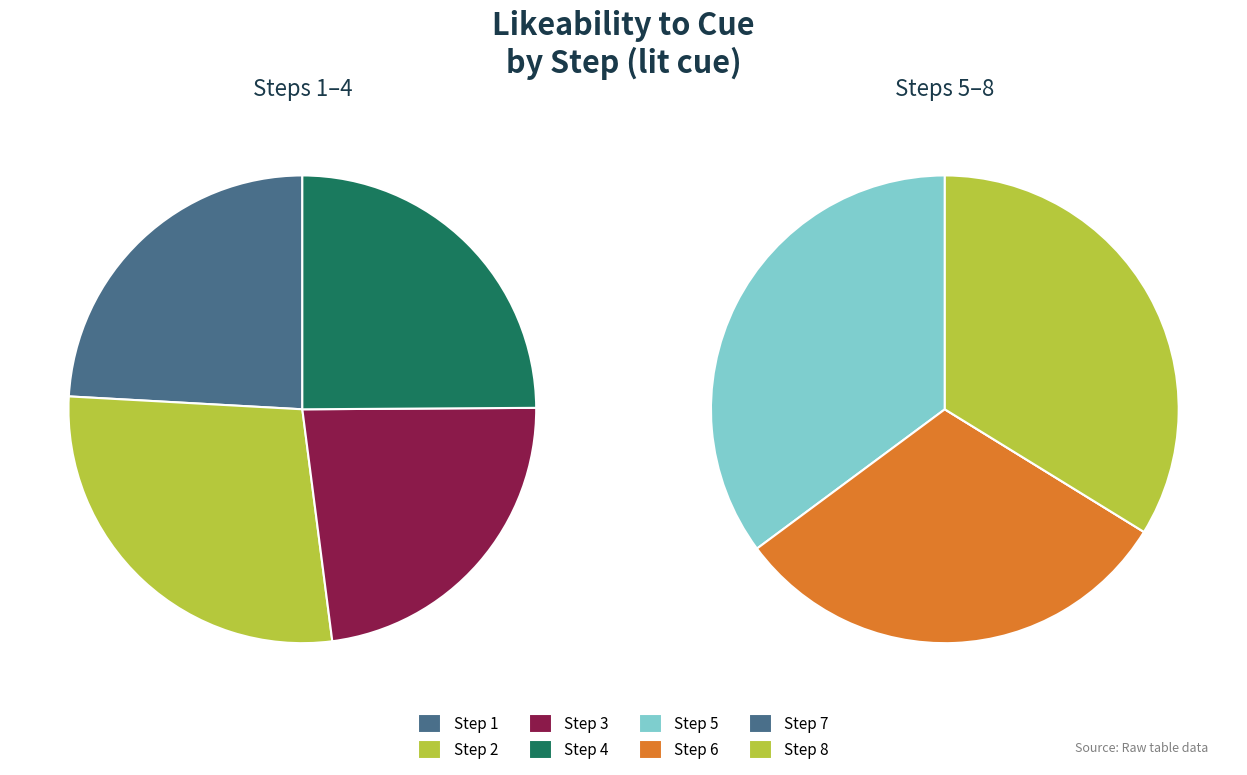

Which category has the biggest portion of the pie?

Step 2